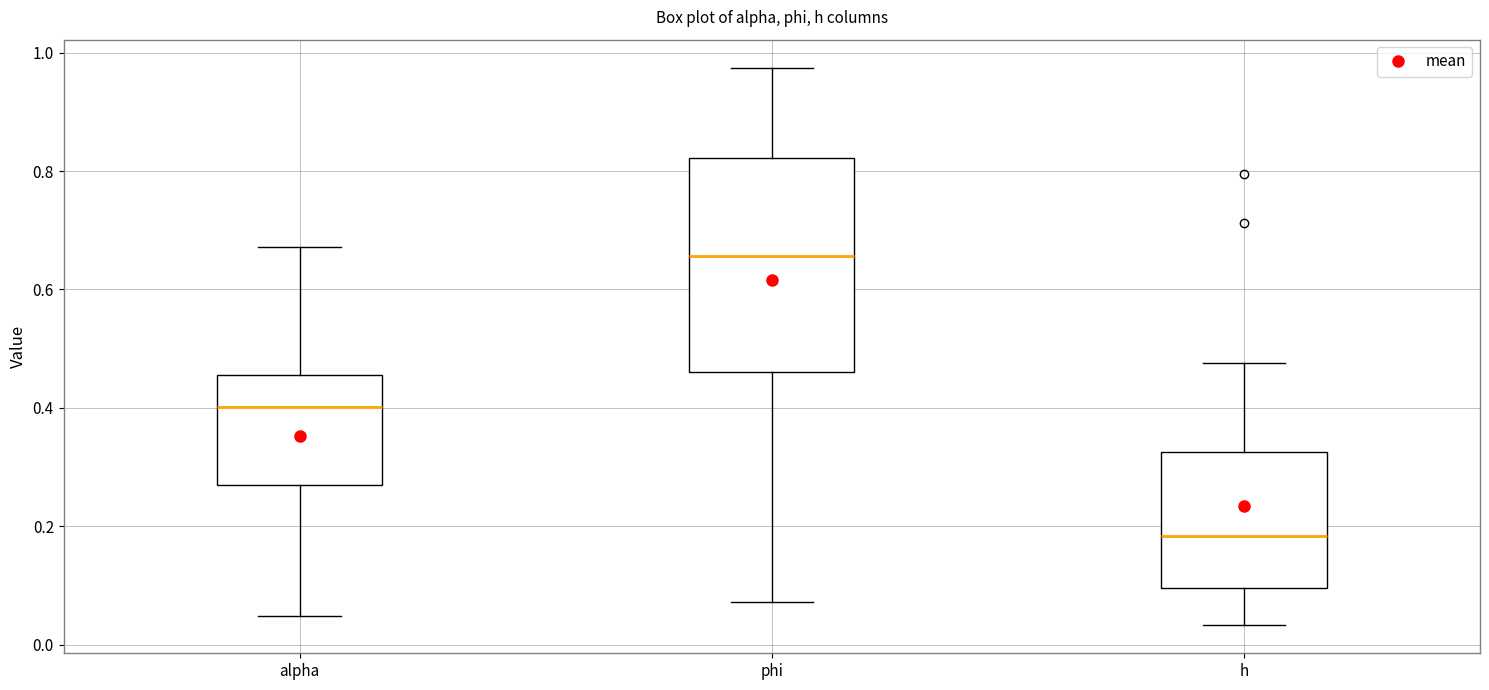

Where is the lower edge of the box for h on the y-axis? The values are not printed on the chart, so give them approximately, as read against the axis.

0.10